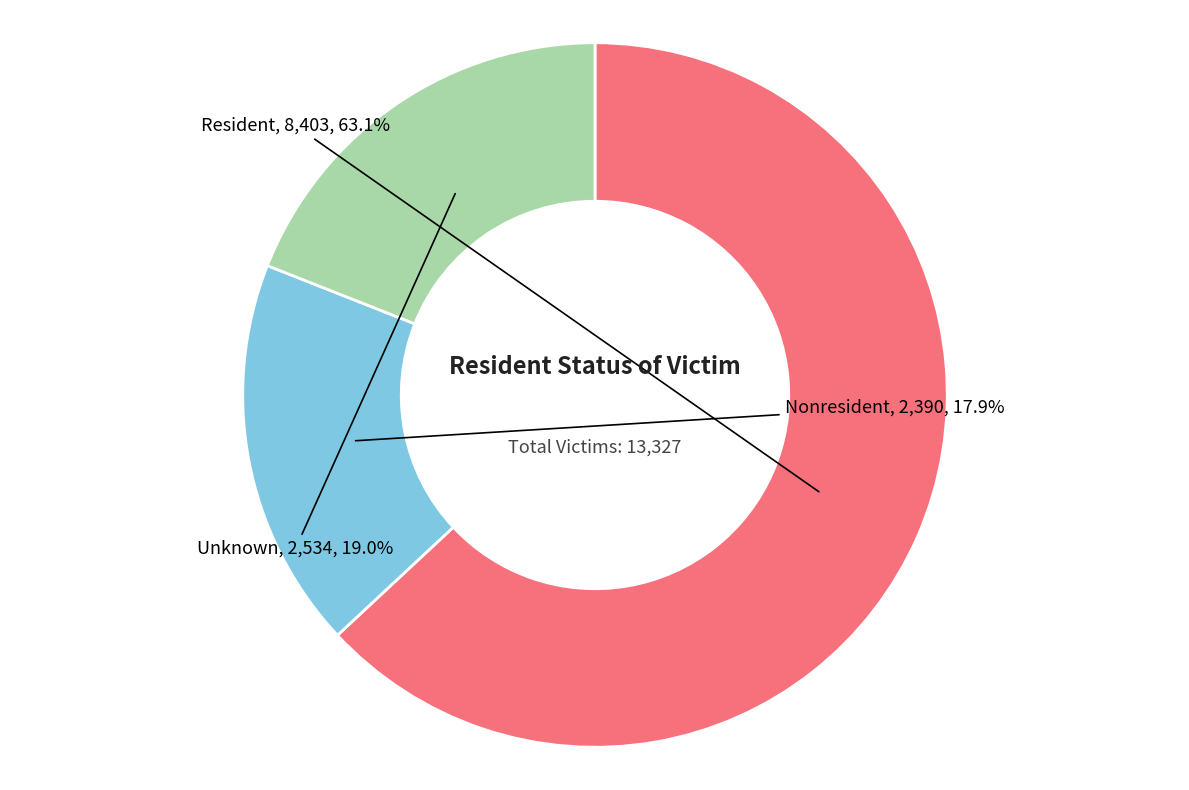

Rank the categories by value from highest to lowest.

Resident, Unknown, Nonresident